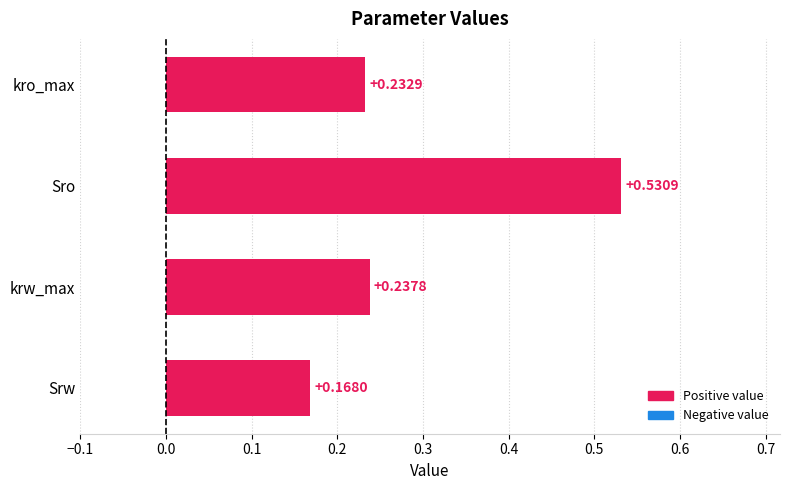

At which label is the value closest to 0?

Srw